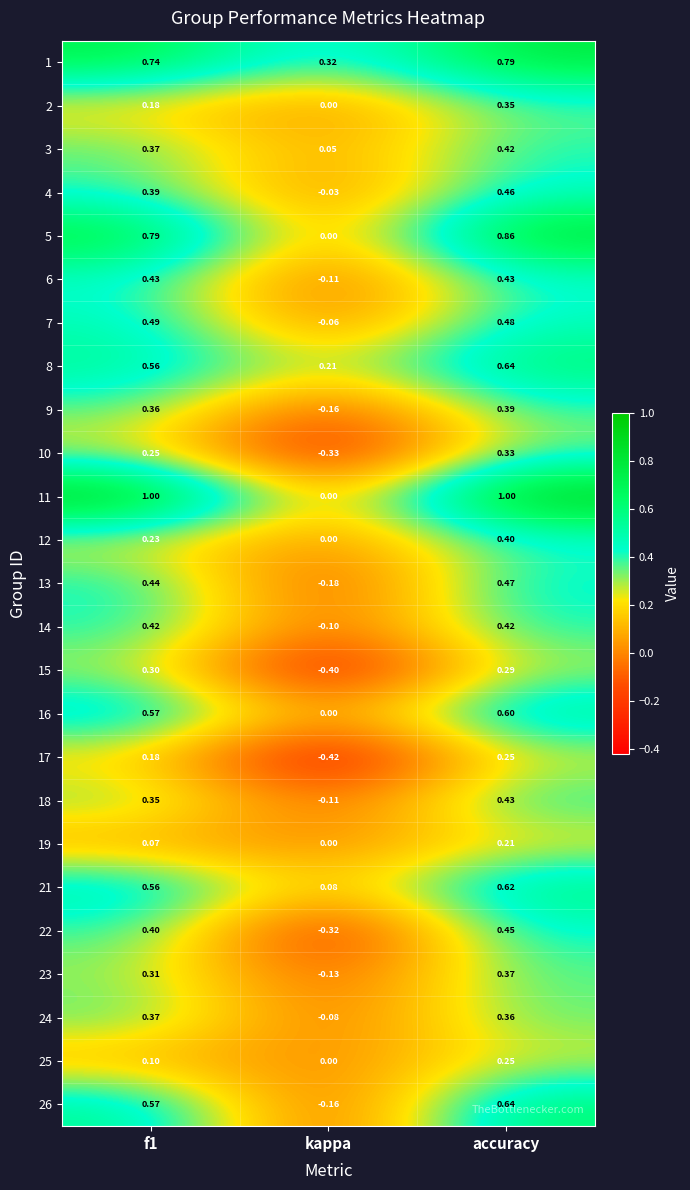

Which label corresponds to the smallest value in the chart?

kappa